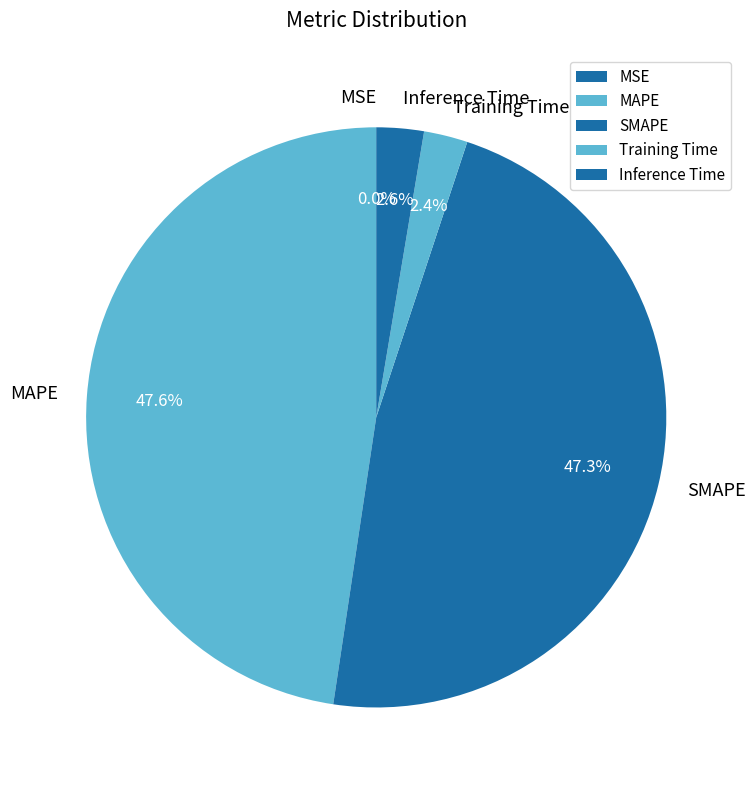

Between SMAPE and Training Time, which is larger?

SMAPE